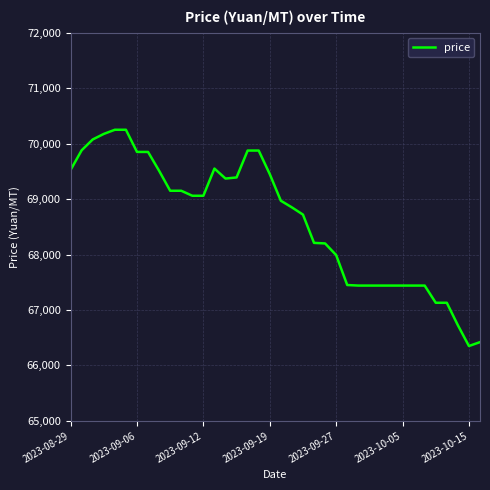

What is the greatest value displayed?

70250